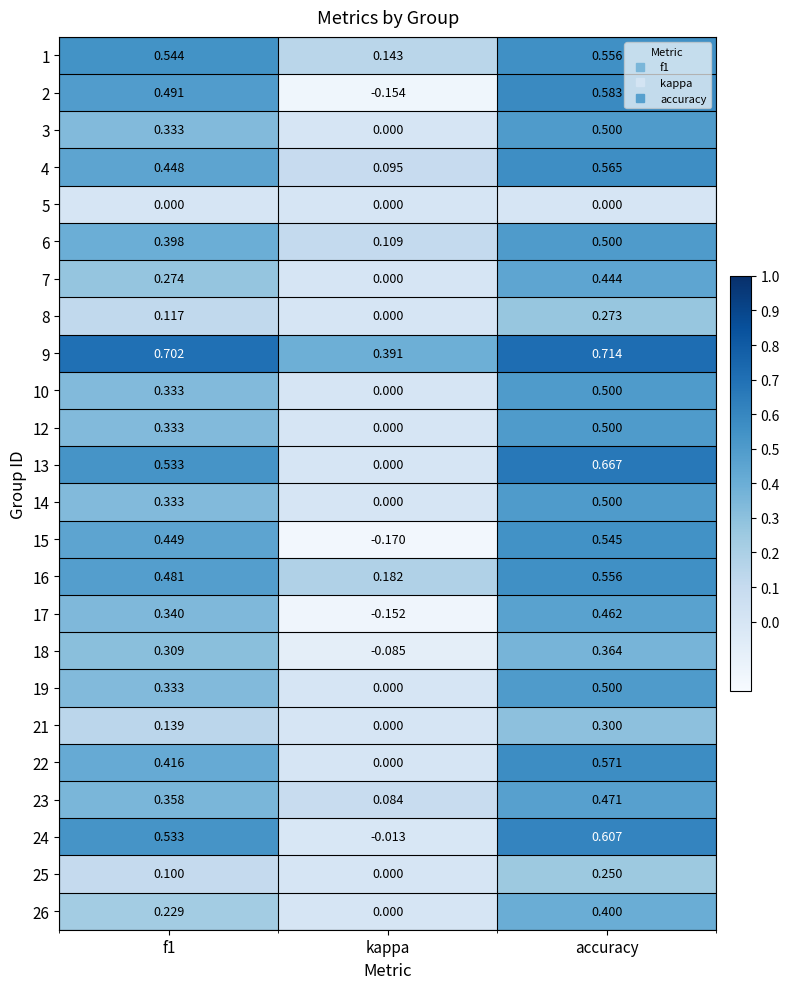

Is the value of 4 at accuracy greater than the value of 17 at f1?

Yes